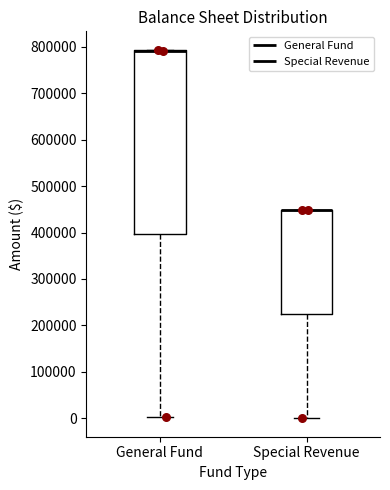

Reading left to right, read every box against the y-axis: the position of its median line, the range the box covers, and the ends of its whiskers. The values are not printed on the chart, so give them approximately, as read against the axis.

General Fund: median 790000 (drawn on the box's upper edge), box 400000 to 790000, whiskers 0 to 790000
Special Revenue: median 450000 (drawn on the box's upper edge), box 220000 to 450000, whiskers 0 to 450000